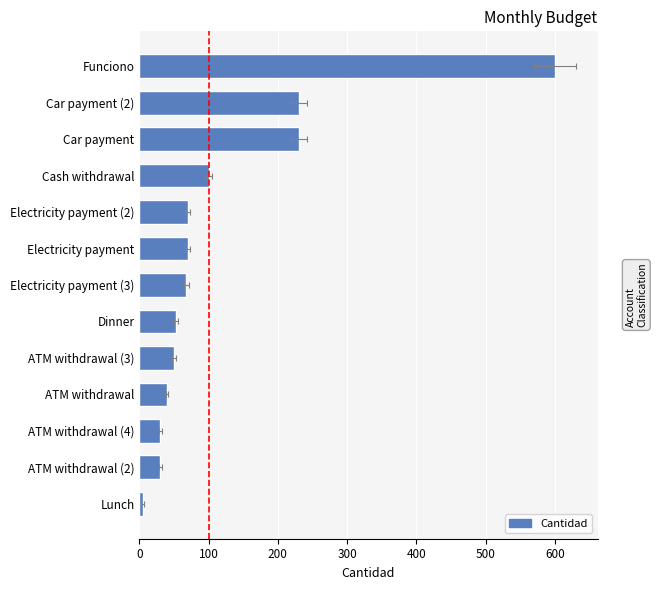

True or false: the data shows 66 at ATM withdrawal.

False